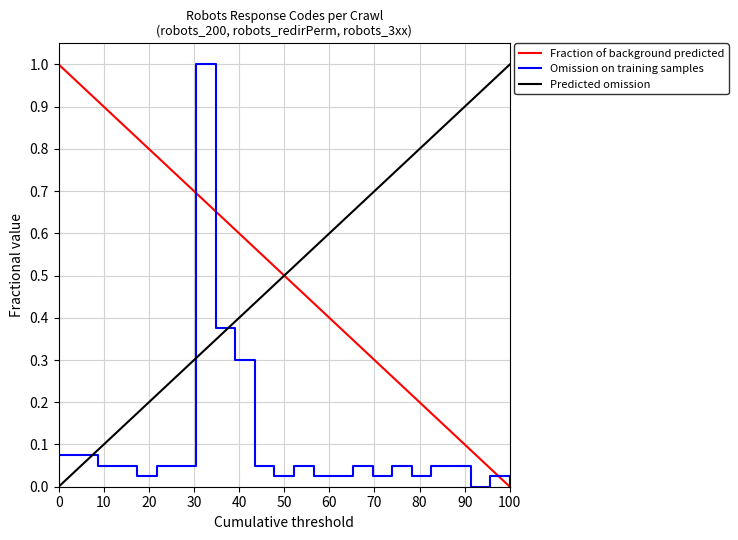

How many intersections are there between Predicted omission and Fraction of background predicted?

1